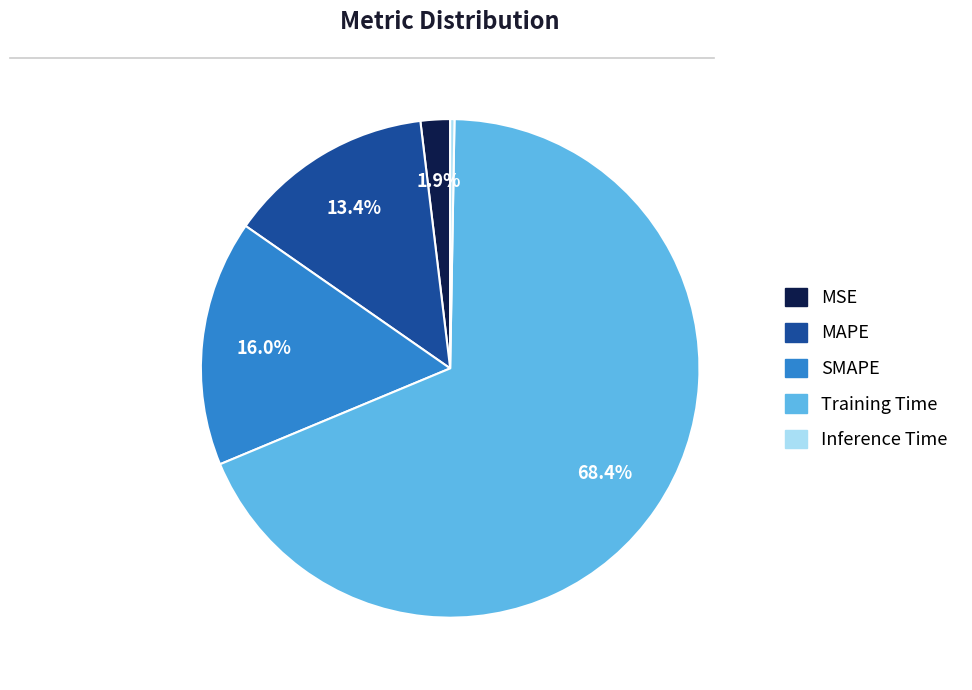

To the nearest percent, what percentage of the pie is MAPE?

13%